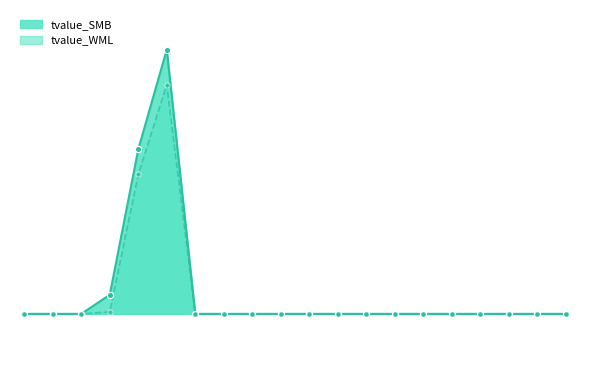

At which category is the sum across all series the highest?

2017-06-30